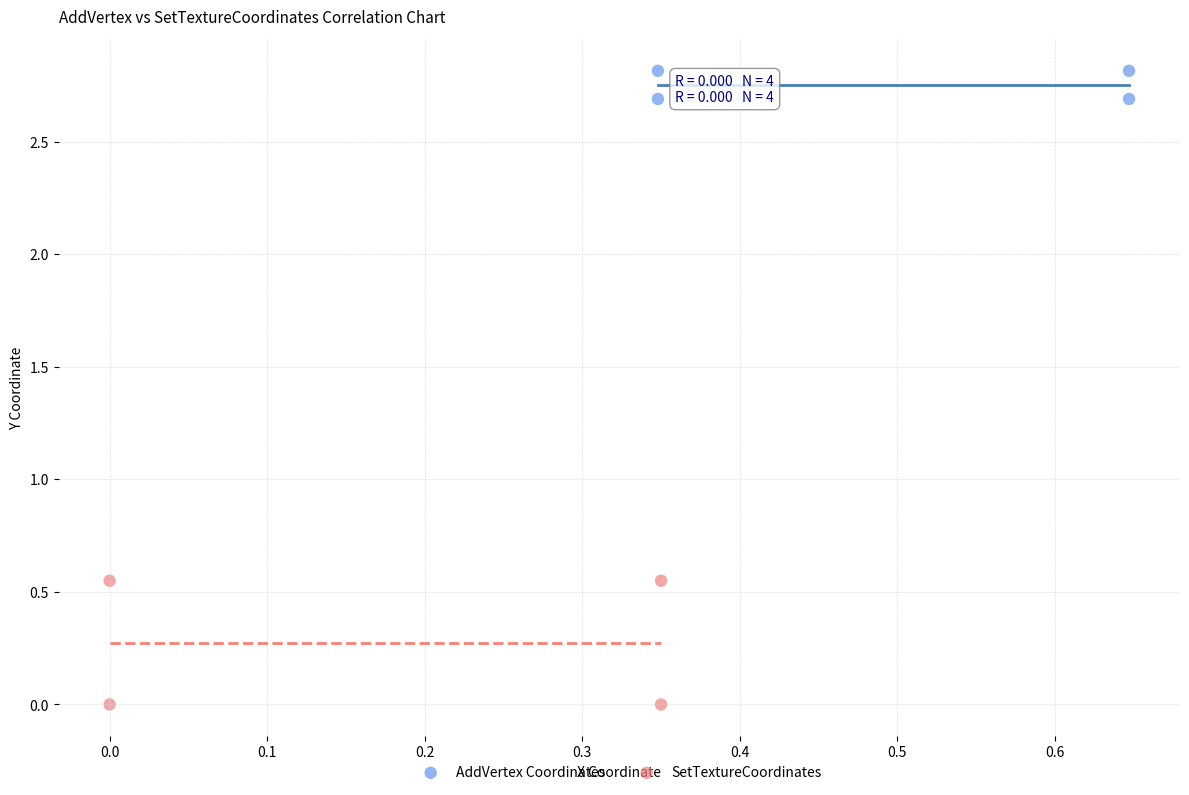

Which series contains the highest Y value?

AddVertex Coordinates